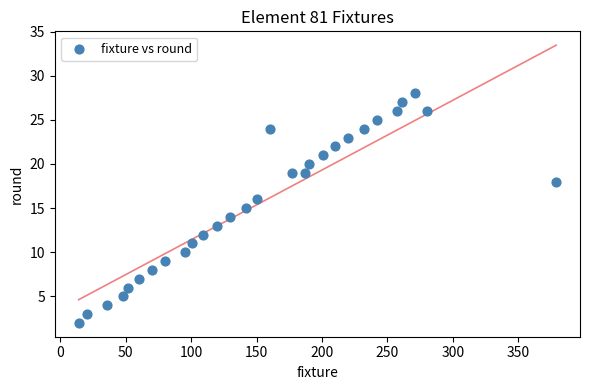

What is the range of X values (max minus min)?

365